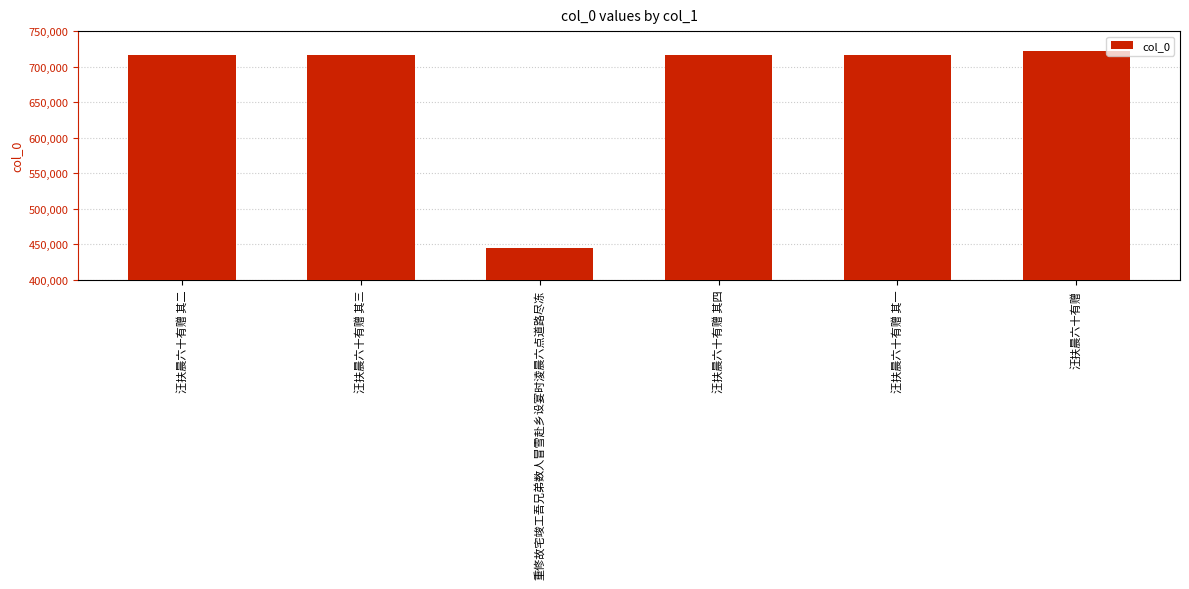

What is the sum of the values at 汪扶晨六十有赠 其二 and 汪扶晨六十有赠 其三?

1432709